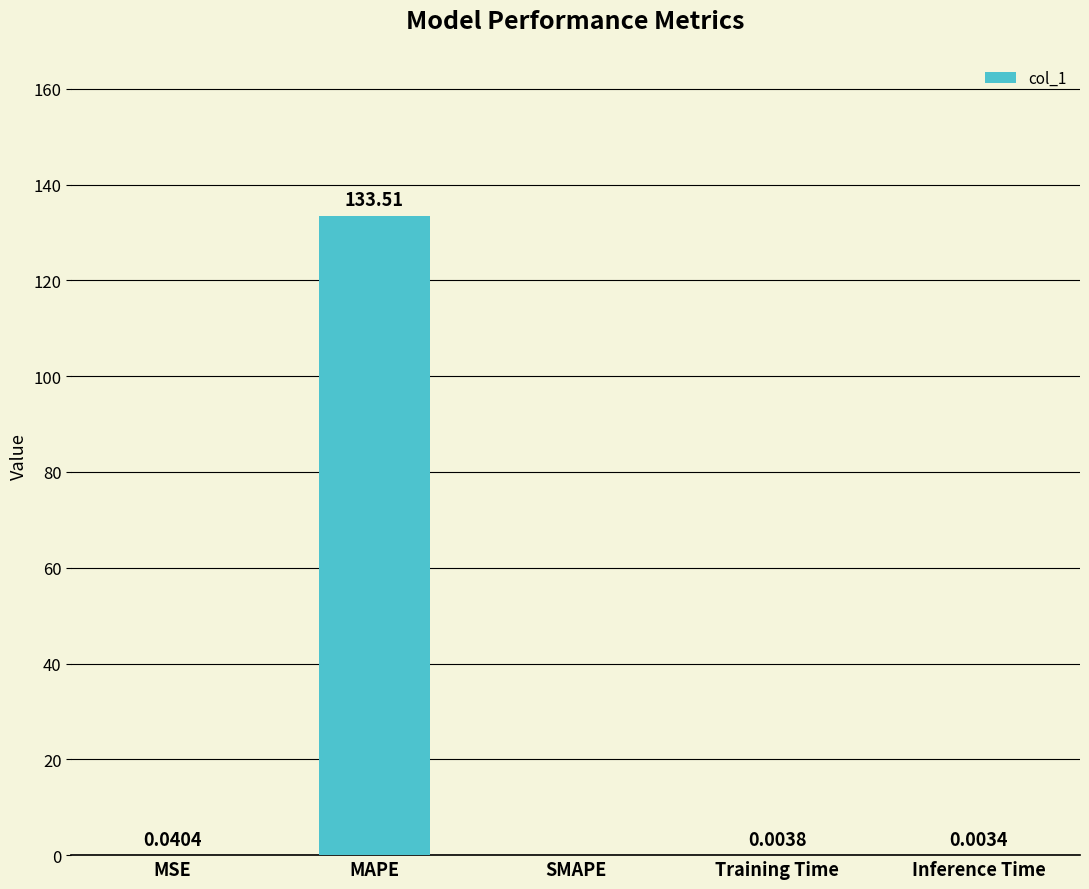

What is the sum of all values?

133.6